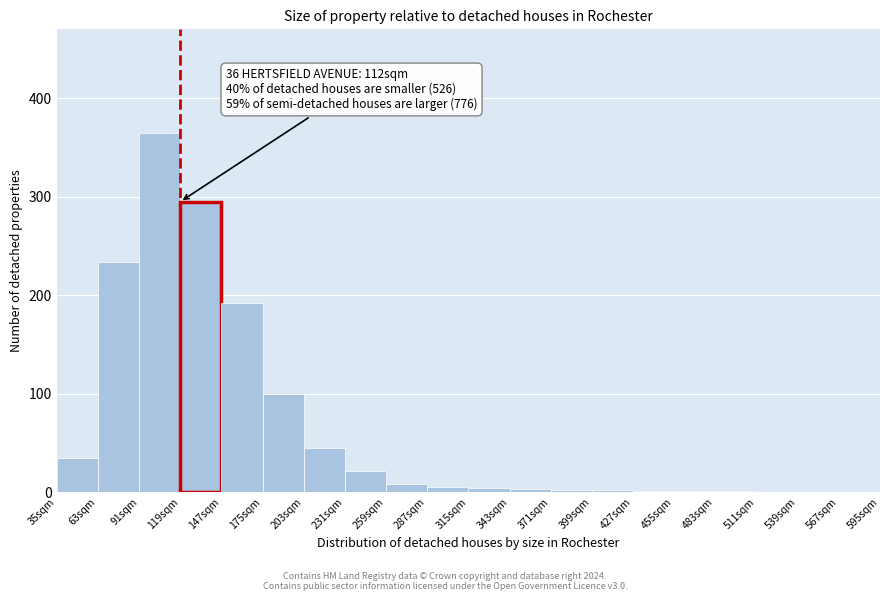

Over which range of the x-axis is the bar tallest?

91 to 119